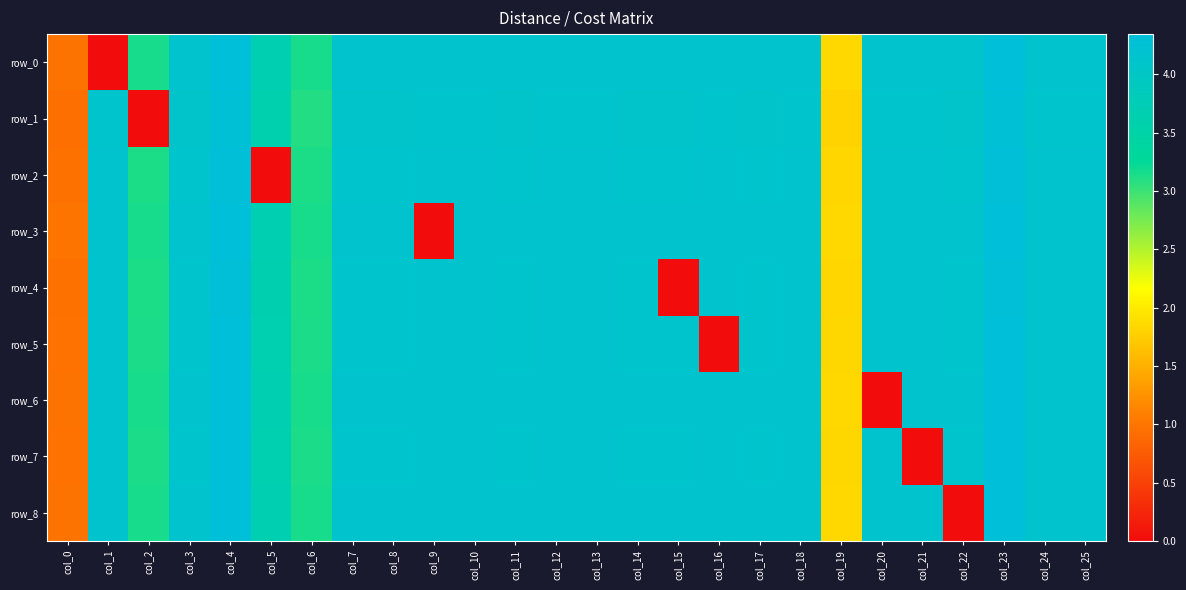

What value does the row_3 series have at col_5?

3.7